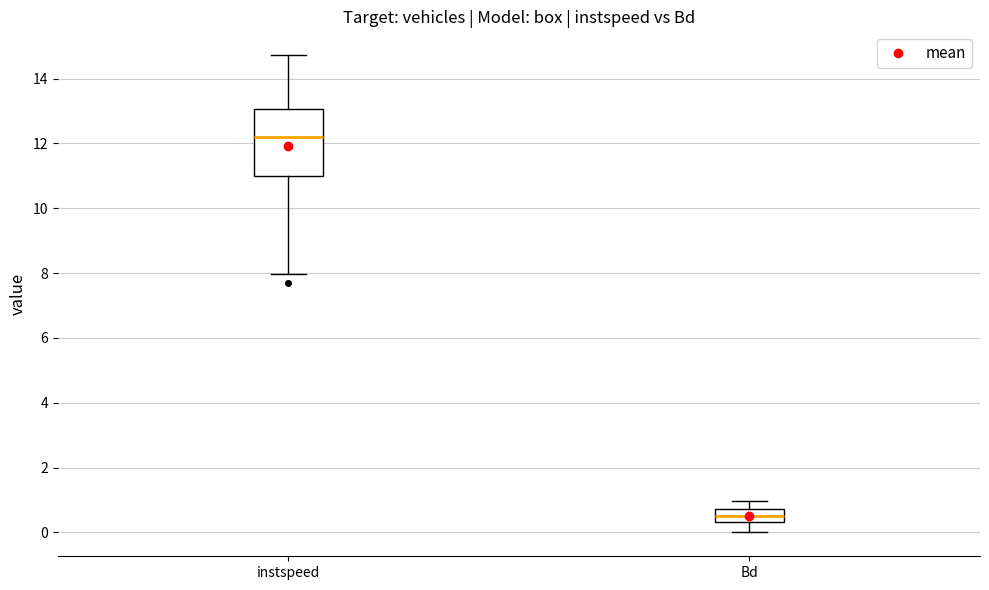

Which box has the lowest median line?

Bd